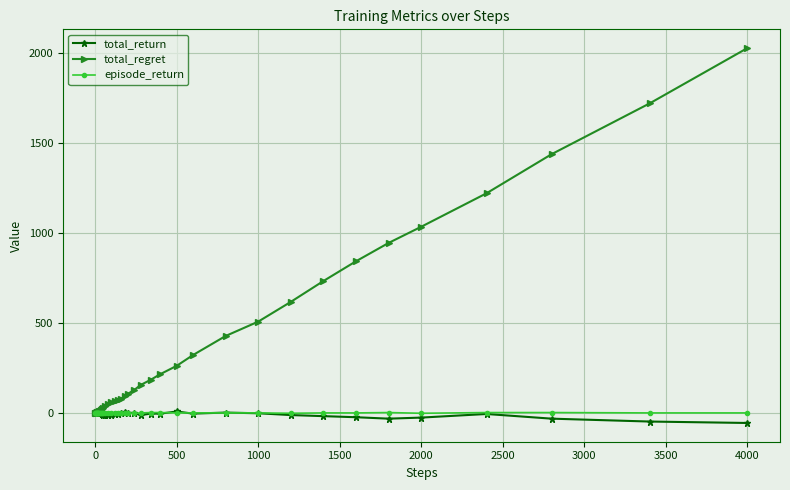

True or false: total_return has more than 2 interior local peaks.

True